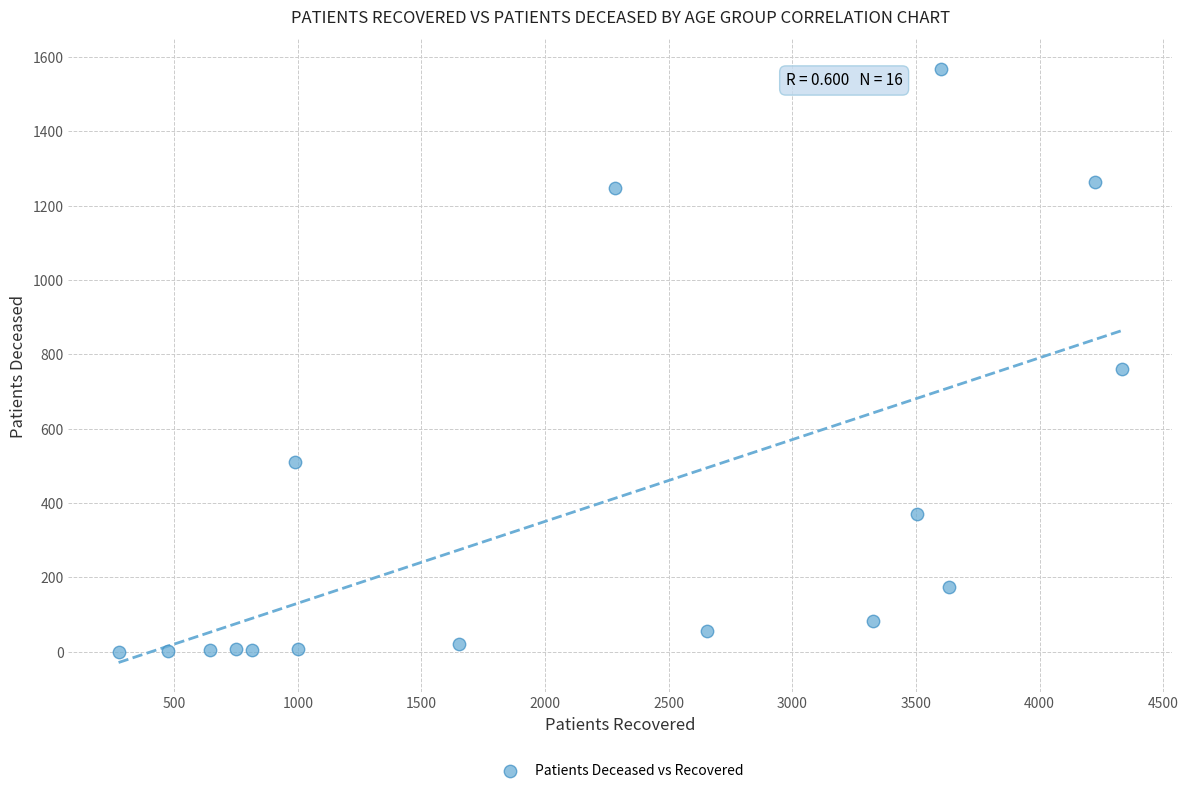

What is the range of Y values (max minus min)?

1568